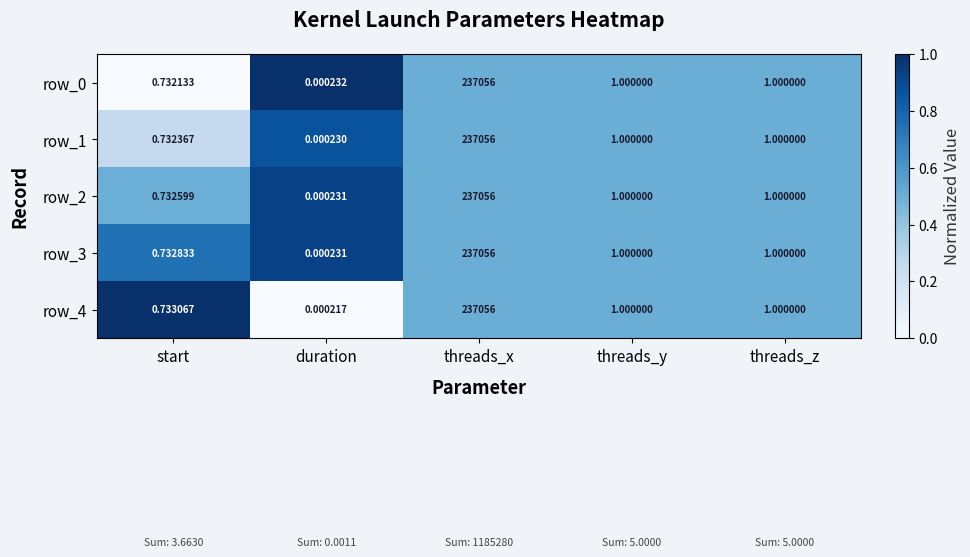

Which category has the highest value in the row_2 series?

threads_x